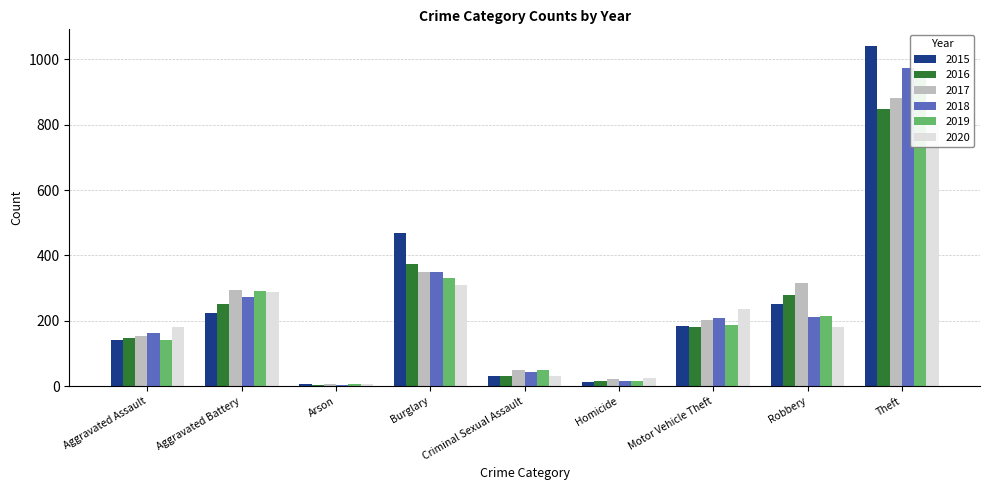

What is the average value of the 2020 series?

228